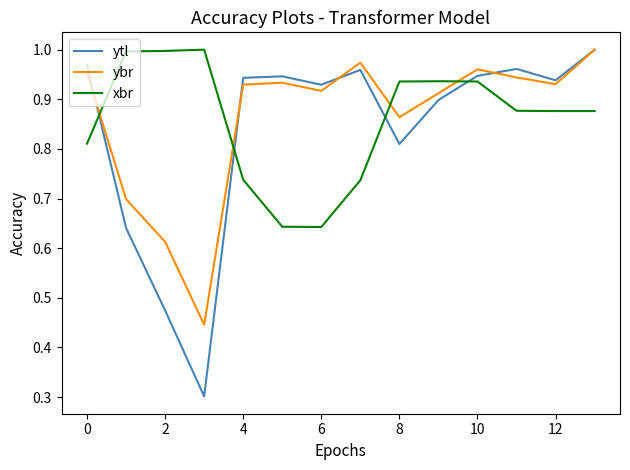

Which series has the widest spread of values?

ytl